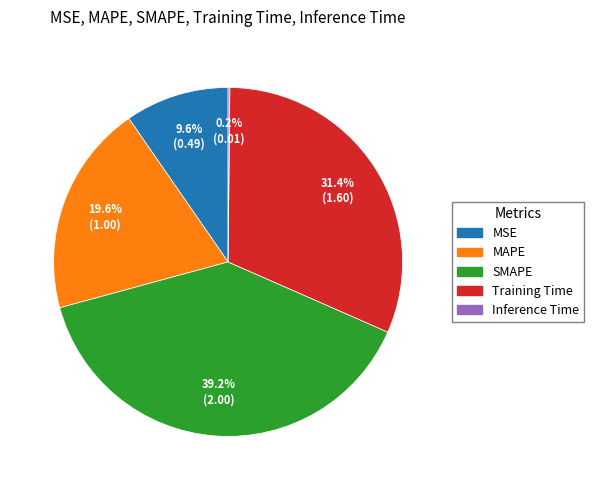

What percentage is the MAPE slice, to the nearest percent?

20%